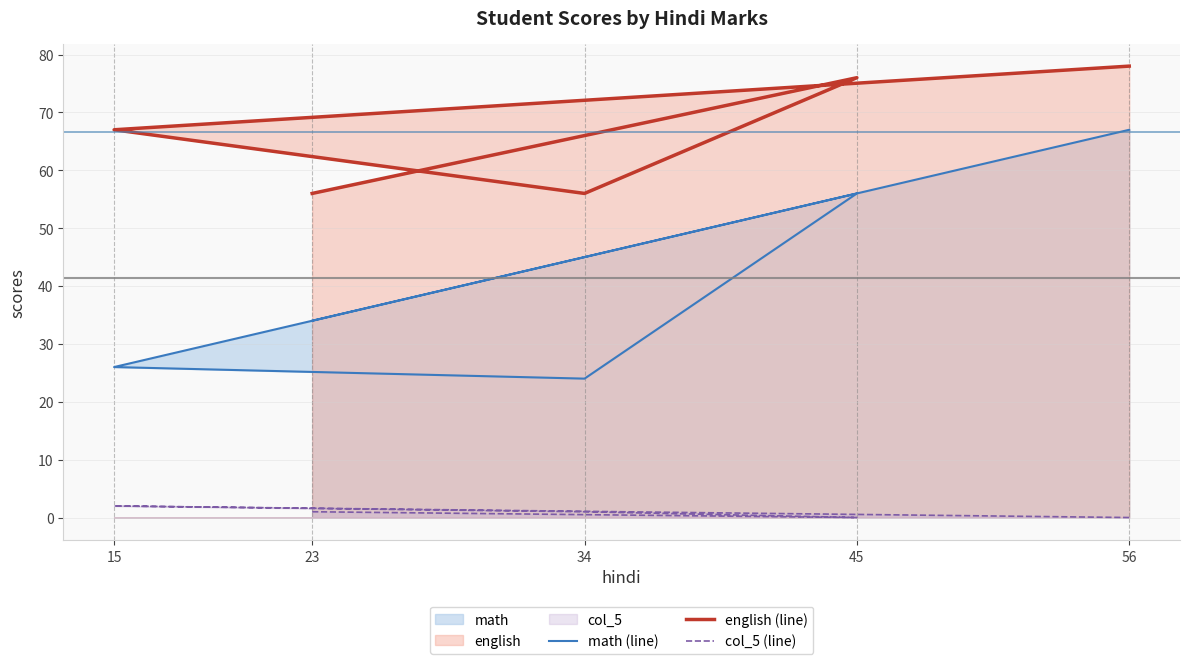

Is it true that col_5 (line) equals 1 at 23?

True